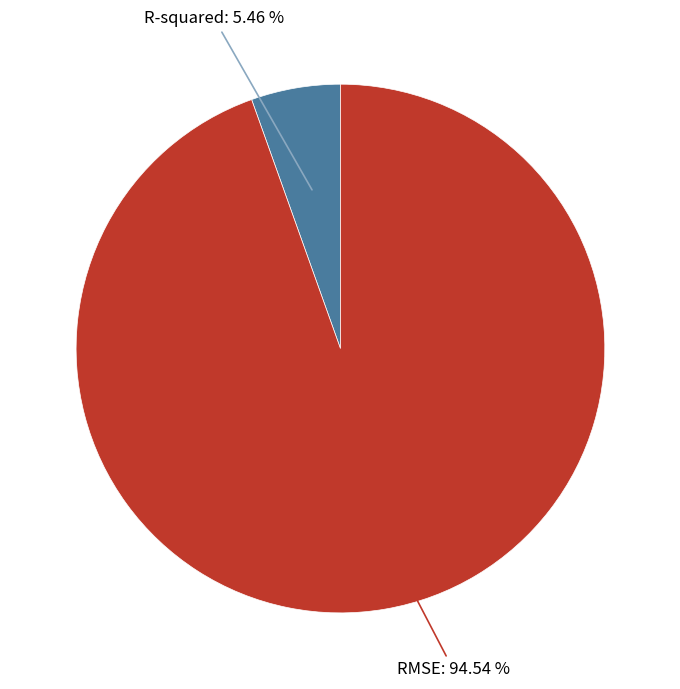

Which category has the biggest portion of the pie?

RMSE